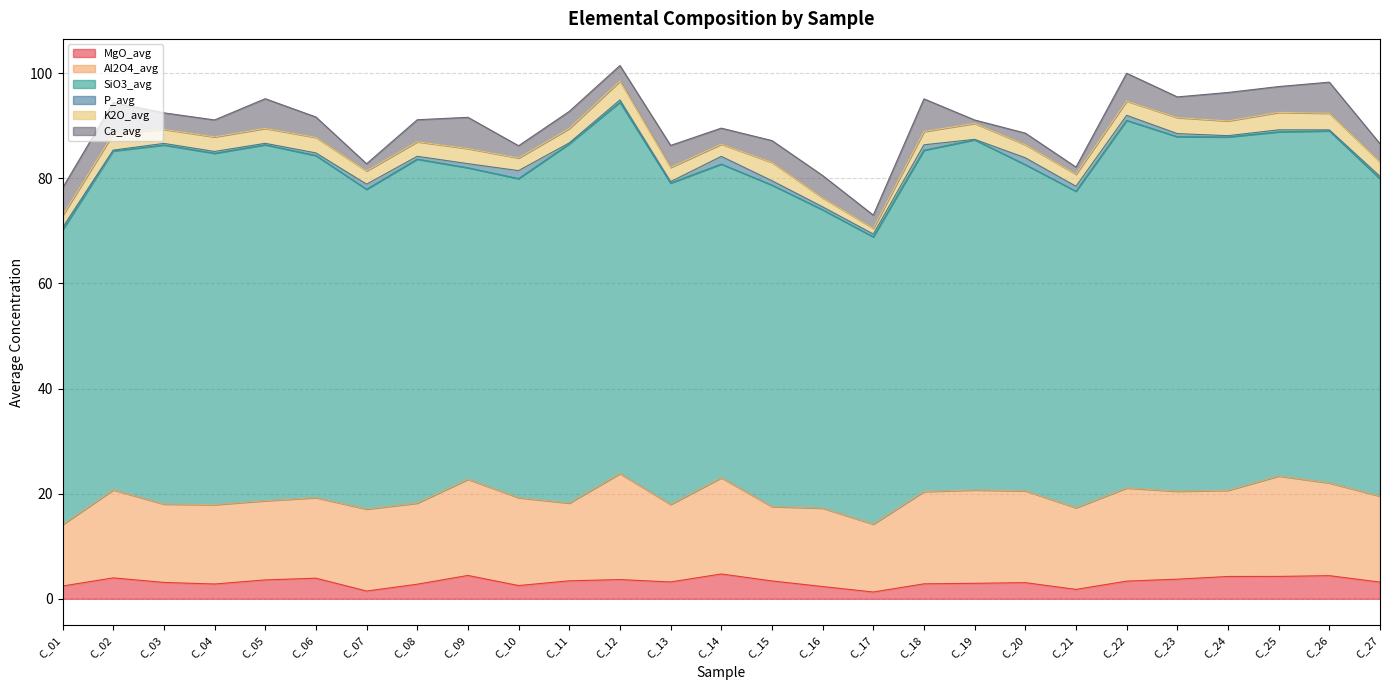

Reading left to right, list all the values displayed in this chart.

MgO_avg: 2.4	4.0	3.1	2.8	3.6	3.9	1.5	2.8	4.4	2.5	3.4	3.7	3.2	4.7	3.4	2.3	1.3	2.8	2.9	3.1	1.8	3.4	3.7	4.2	4.3	4.4	3.2
Al2O4_avg: 11.7	16.7	14.9	15.1	15.1	15.3	15.6	15.4	18.3	16.7	14.8	20.2	14.8	18.3	14.2	14.9	12.9	17.6	17.8	17.5	15.5	17.7	16.7	16.4	19.1	17.7	16.3
SiO3_avg: 56.1	64.5	68.3	66.8	67.7	65.1	60.8	65.4	59.3	60.7	68.3	70.6	61.1	59.7	61.2	56.8	54.6	64.9	66.6	62.1	60.2	69.9	67.4	67.2	65.5	67.0	60.4
P_avg: 0.4	0.2	0.3	0.3	0.3	0.5	1.0	0.5	0.8	1.5	0.2	0.4	0.3	1.5	0.8	0.6	0.5	1.0	0.1	1.3	0.9	1.0	0.6	0.2	0.4	0.2	0.5
K2O_avg: 2.3	3.1	2.7	2.8	2.8	2.9	2.5	2.8	2.9	2.4	2.7	3.6	2.7	2.3	3.5	1.7	1.1	2.5	3.0	2.5	2.3	2.7	3.0	2.8	3.3	3.2	2.8
Ca_avg: 5.3	6.0	3.1	3.2	5.6	3.9	1.4	4.2	6.0	2.3	3.3	3.0	4.2	3.1	4.2	4.3	2.5	6.2	0.7	2.2	1.4	5.3	3.9	5.4	4.9	5.9	3.4